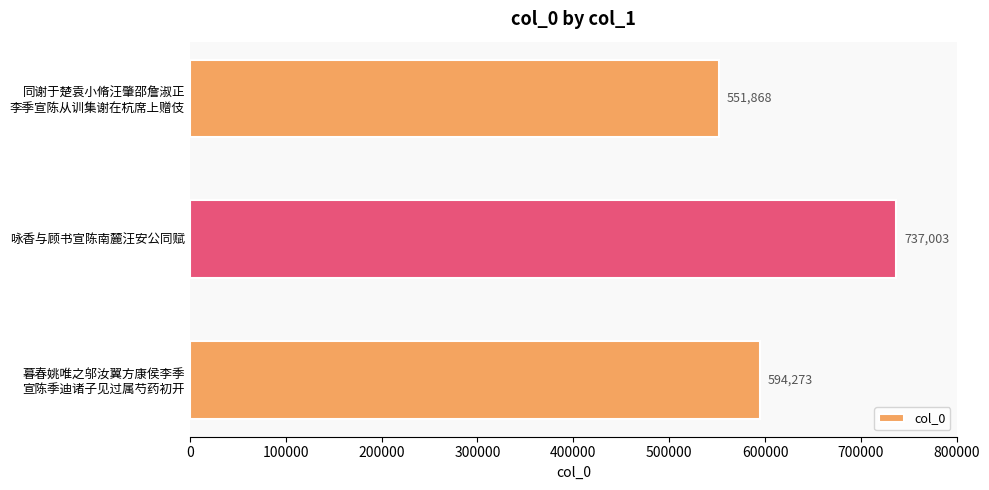

What is the difference between the maximum and minimum values?

185135